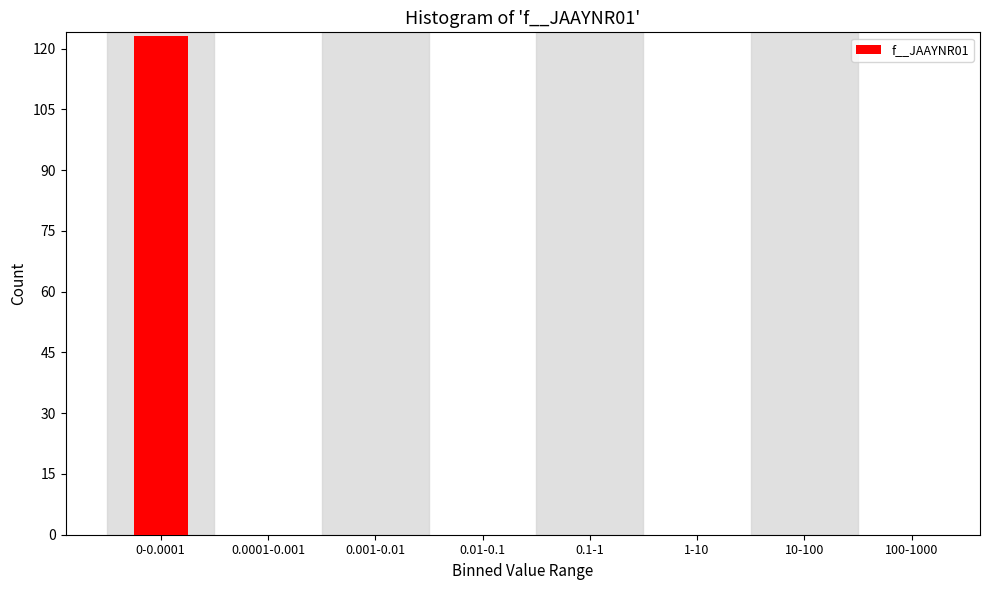

Reading left to right, extract all data points from this chart.

0-0.0001=123	0.0001-0.001=0	0.001-0.01=0	0.01-0.1=0	0.1-1=0	1-10=0	10-100=0	100-1000=0